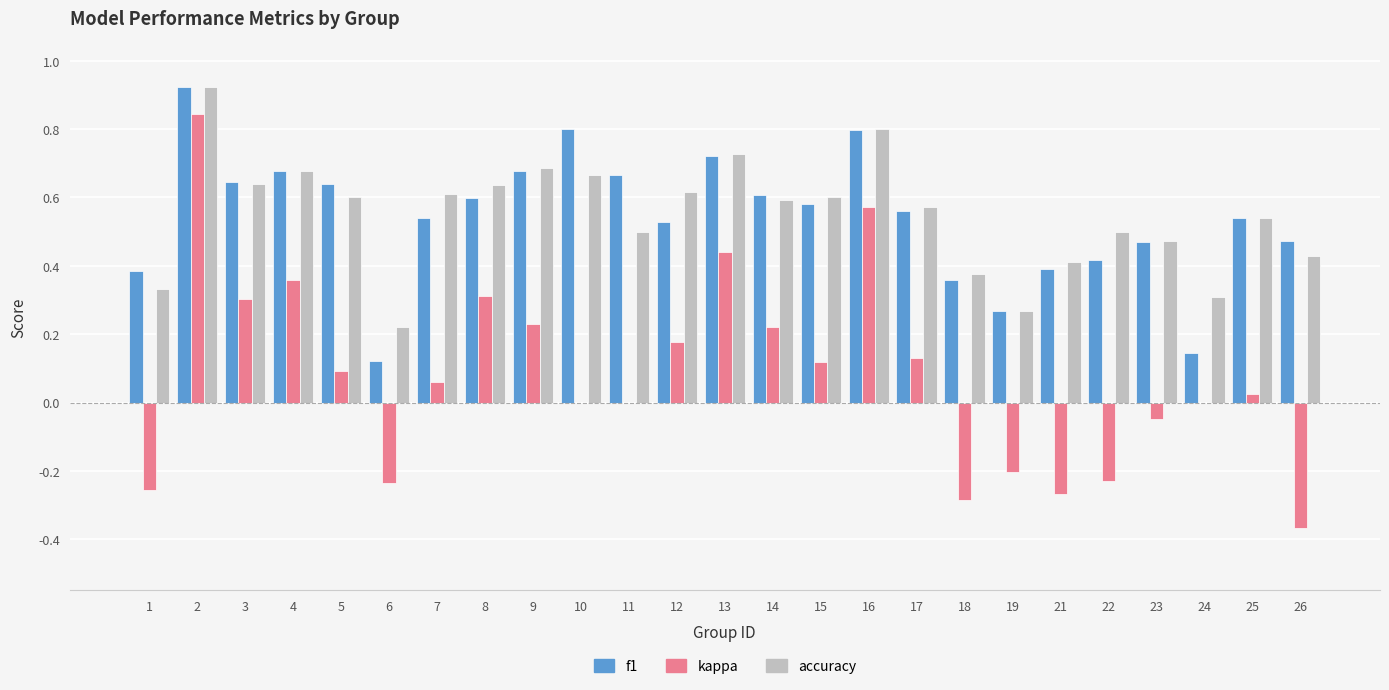

Which series changed the most between 2 and 4?

kappa